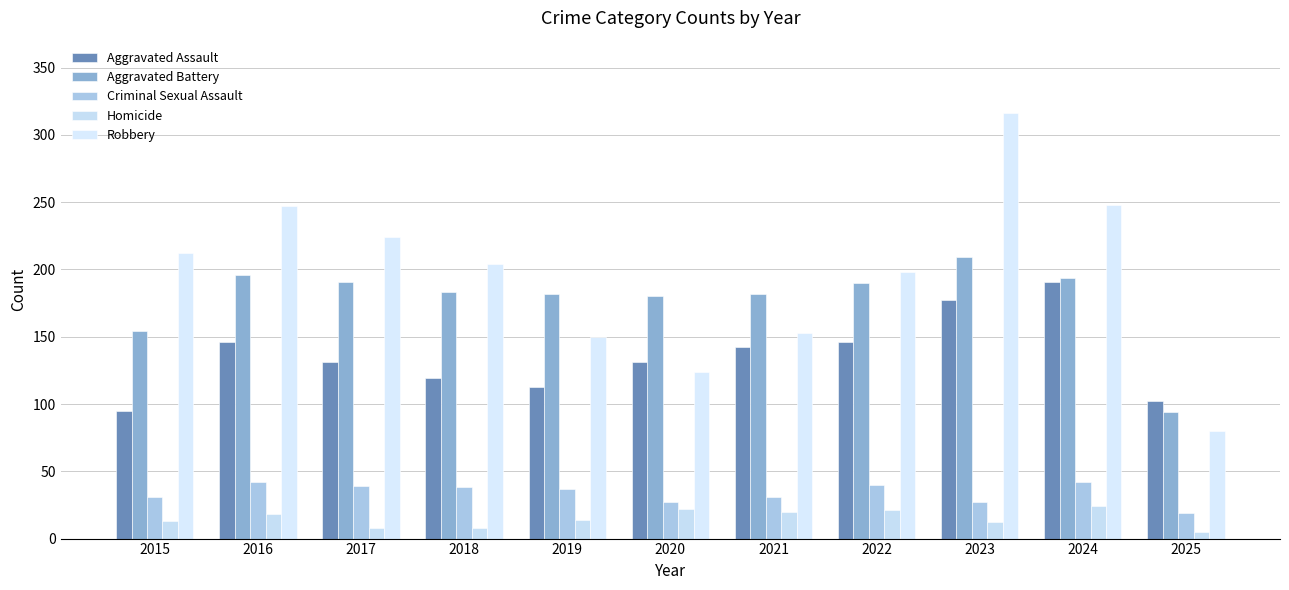

Where is Criminal Sexual Assault nearest to the value 30?

2015